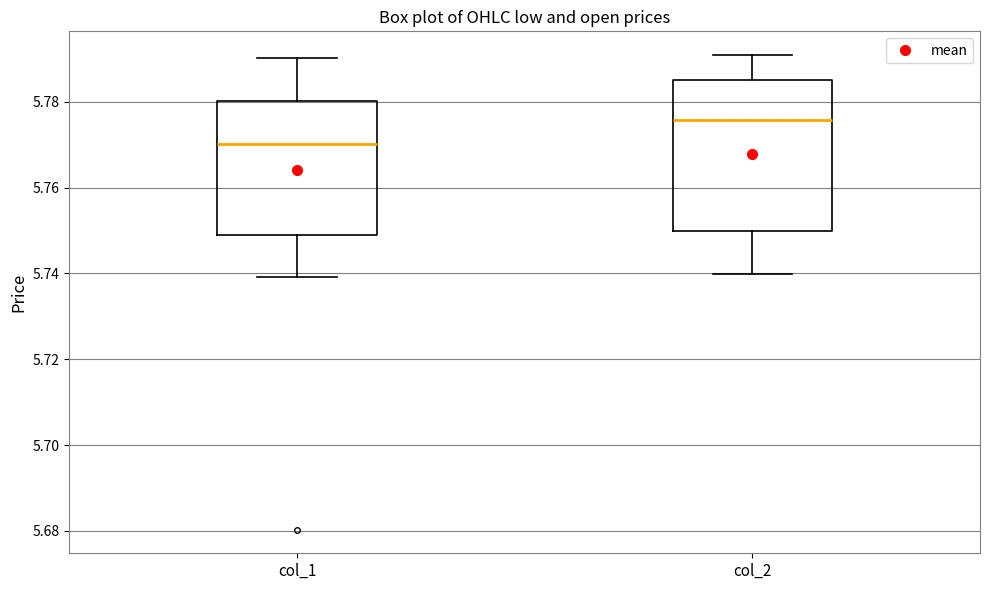

Where is the lower edge of the box for col_1 on the y-axis? The values are not printed on the chart, so give them approximately, as read against the axis.

5.750